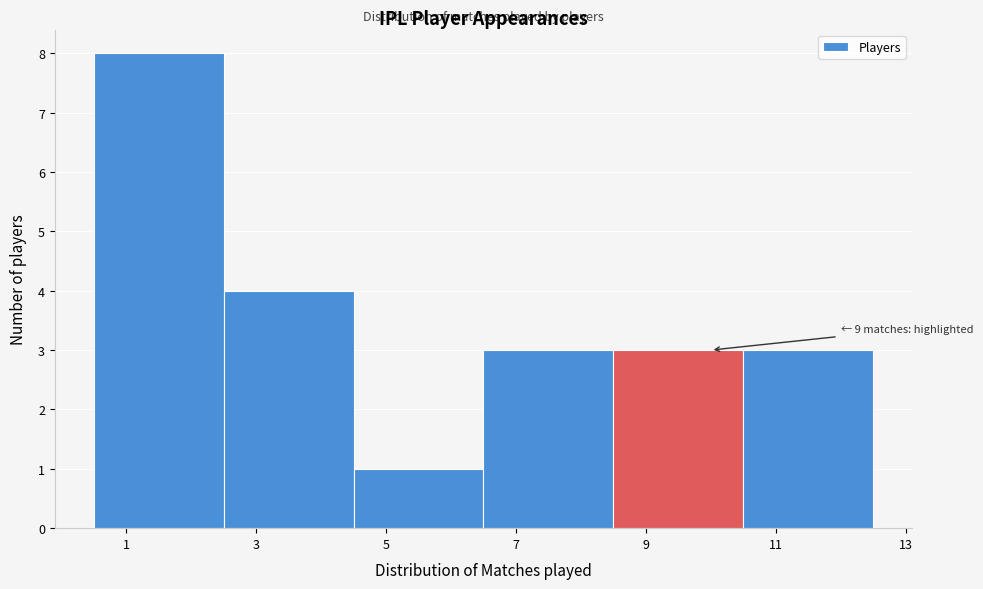

Which range on the x-axis has the tallest bar?

0.5 to 2.5